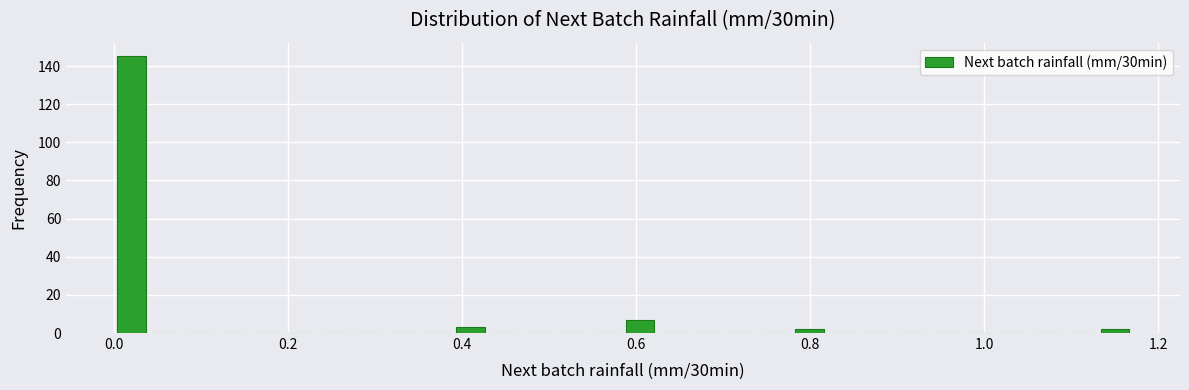

Read against the x-axis, roughly where is the centre of the tallest bar?

0.02